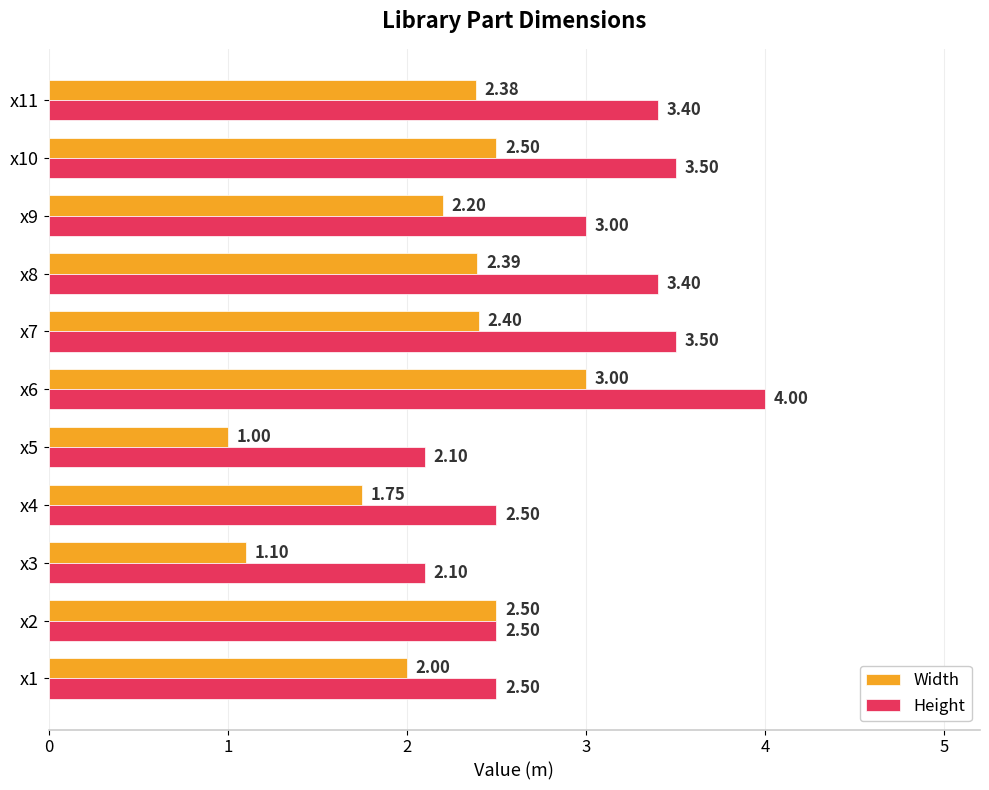

What is the difference between the second highest and second lowest values in the Width series?

1.4